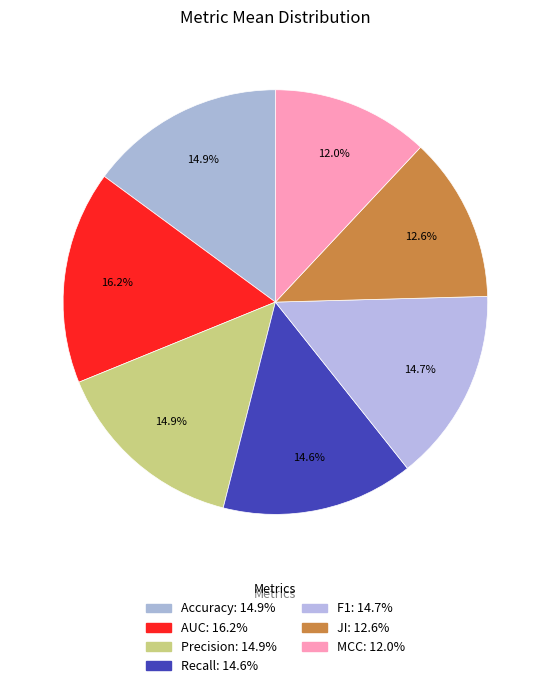

Count the number of slices in the pie.

7